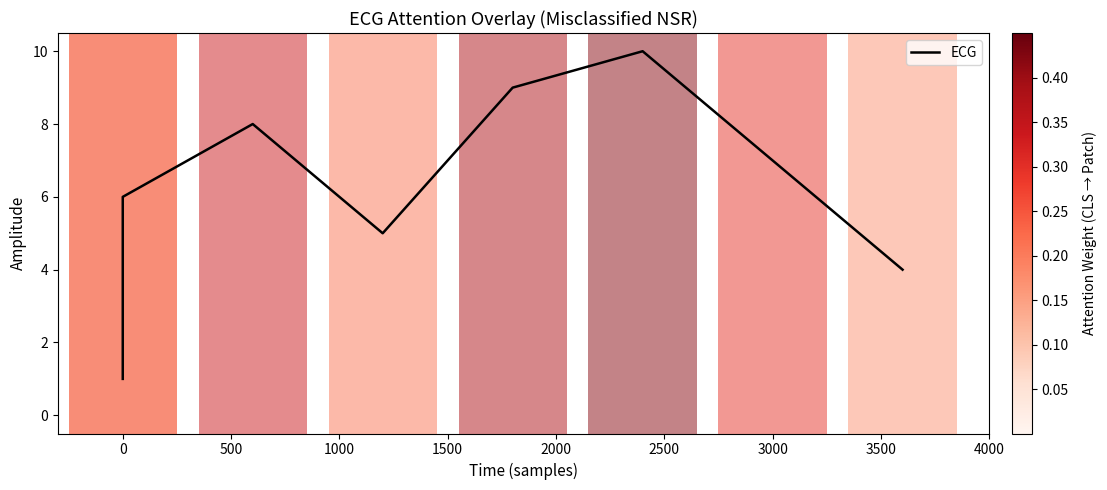

How many lines are shown in the chart?

1